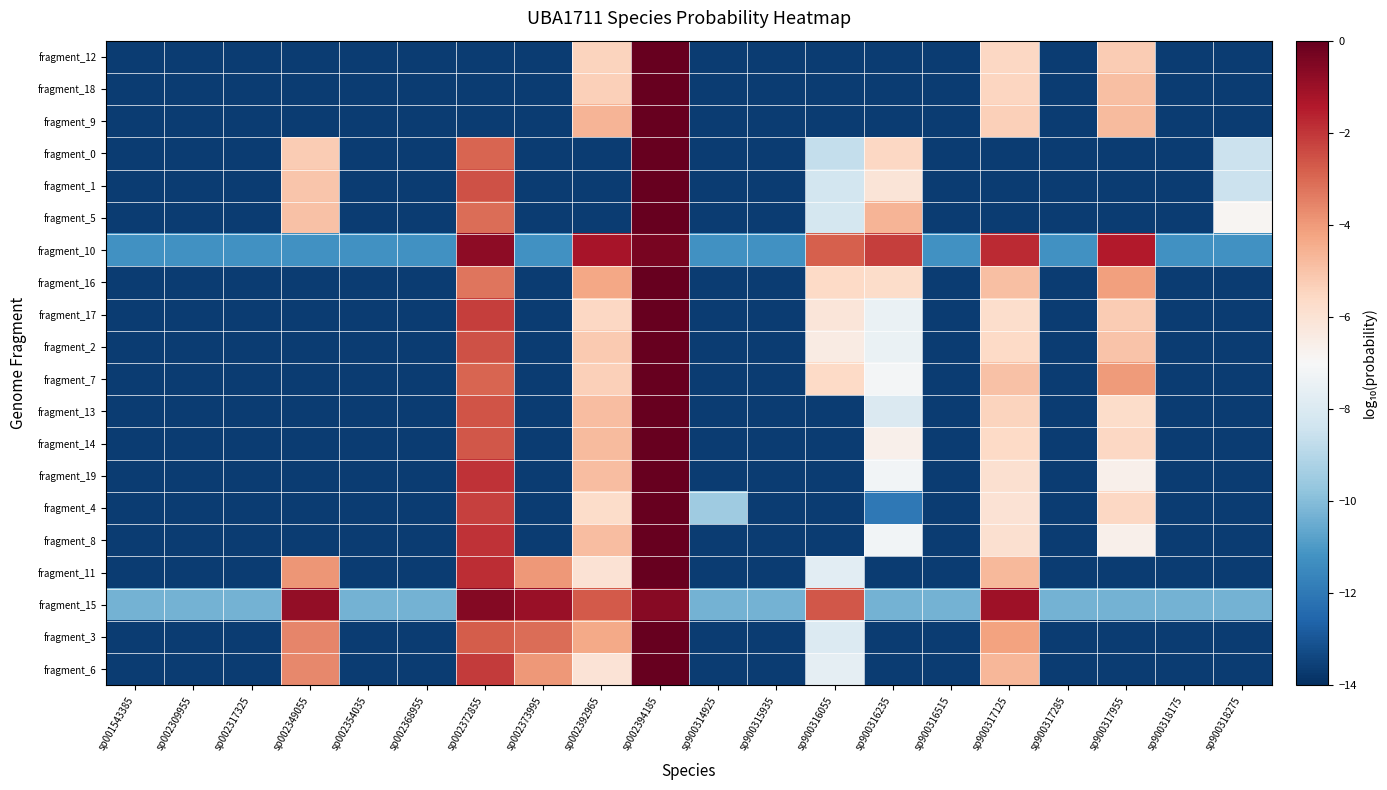

Reading left to right, list all the values displayed in this chart.

fragment_12: sp001543385=-13.7	sp002309955=-13.7	sp002317325=-13.7	sp002349055=-13.7	sp002354035=-13.7	sp002368955=-13.7	sp002372855=-13.7	sp002373995=-13.7	sp002392965=-5.5	sp002394185=-0.0	sp900314925=-13.7	sp900315935=-13.7	sp900316055=-13.7	sp900316235=-13.7	sp900316515=-13.7	sp900317125=-5.6	sp900317285=-13.7	sp900317955=-5.2	sp900318175=-13.7	sp900318275=-13.7
fragment_18: sp001543385=-13.7	sp002309955=-13.7	sp002317325=-13.7	sp002349055=-13.7	sp002354035=-13.7	sp002368955=-13.7	sp002372855=-13.7	sp002373995=-13.7	sp002392965=-5.3	sp002394185=-0.0	sp900314925=-13.7	sp900315935=-13.7	sp900316055=-13.7	sp900316235=-13.7	sp900316515=-13.7	sp900317125=-5.5	sp900317285=-13.7	sp900317955=-4.9	sp900318175=-13.7	sp900318275=-13.7
fragment_9: sp001543385=-13.7	sp002309955=-13.7	sp002317325=-13.7	sp002349055=-13.7	sp002354035=-13.7	sp002368955=-13.7	sp002372855=-13.7	sp002373995=-13.7	sp002392965=-4.6	sp002394185=-0.0	sp900314925=-13.7	sp900315935=-13.7	sp900316055=-13.7	sp900316235=-13.7	sp900316515=-13.7	sp900317125=-5.3	sp900317285=-13.7	sp900317955=-4.8	sp900318175=-13.7	sp900318275=-13.7
fragment_0: sp001543385=-13.7	sp002309955=-13.7	sp002317325=-13.7	sp002349055=-5.2	sp002354035=-13.7	sp002368955=-13.7	sp002372855=-2.9	sp002373995=-13.7	sp002392965=-13.7	sp002394185=-0.0	sp900314925=-13.7	sp900315935=-13.7	sp900316055=-8.7	sp900316235=-5.5	sp900316515=-13.7	sp900317125=-13.7	sp900317285=-13.7	sp900317955=-13.7	sp900318175=-13.7	sp900318275=-8.5
fragment_1: sp001543385=-13.7	sp002309955=-13.7	sp002317325=-13.7	sp002349055=-5.1	sp002354035=-13.7	sp002368955=-13.7	sp002372855=-2.5	sp002373995=-13.7	sp002392965=-13.7	sp002394185=-0.0	sp900314925=-13.7	sp900315935=-13.7	sp900316055=-8.3	sp900316235=-6.1	sp900316515=-13.7	sp900317125=-13.7	sp900317285=-13.7	sp900317955=-13.7	sp900318175=-13.7	sp900318275=-8.5
fragment_5: sp001543385=-13.7	sp002309955=-13.7	sp002317325=-13.7	sp002349055=-4.9	sp002354035=-13.7	sp002368955=-13.7	sp002372855=-3.1	sp002373995=-13.7	sp002392965=-13.7	sp002394185=-0.0	sp900314925=-13.7	sp900315935=-13.7	sp900316055=-8.3	sp900316235=-4.6	sp900316515=-13.7	sp900317125=-13.7	sp900317285=-13.7	sp900317955=-13.7	sp900318175=-13.7	sp900318275=-6.9
fragment_10: sp001543385=-11.2	sp002309955=-11.2	sp002317325=-11.2	sp002349055=-11.2	sp002354035=-11.2	sp002368955=-11.2	sp002372855=-0.7	sp002373995=-11.2	sp002392965=-1.2	sp002394185=-0.3	sp900314925=-11.2	sp900315935=-11.2	sp900316055=-2.8	sp900316235=-2.1	sp900316515=-11.2	sp900317125=-1.8	sp900317285=-11.2	sp900317955=-1.5	sp900318175=-11.2	sp900318275=-11.2
fragment_16: sp001543385=-13.7	sp002309955=-13.7	sp002317325=-13.7	sp002349055=-13.7	sp002354035=-13.7	sp002368955=-13.7	sp002372855=-3.3	sp002373995=-13.7	sp002392965=-4.3	sp002394185=-0.0	sp900314925=-13.7	sp900315935=-13.7	sp900316055=-5.6	sp900316235=-5.7	sp900316515=-13.7	sp900317125=-4.9	sp900317285=-13.7	sp900317955=-4.1	sp900318175=-13.7	sp900318275=-13.7
fragment_17: sp001543385=-13.7	sp002309955=-13.7	sp002317325=-13.7	sp002349055=-13.7	sp002354035=-13.7	sp002368955=-13.7	sp002372855=-2.1	sp002373995=-13.7	sp002392965=-5.5	sp002394185=-0.0	sp900314925=-13.7	sp900315935=-13.7	sp900316055=-6.2	sp900316235=-7.5	sp900316515=-13.7	sp900317125=-5.8	sp900317285=-13.7	sp900317955=-5.2	sp900318175=-13.7	sp900318275=-13.7
fragment_2: sp001543385=-13.7	sp002309955=-13.7	sp002317325=-13.7	sp002349055=-13.7	sp002354035=-13.7	sp002368955=-13.7	sp002372855=-2.6	sp002373995=-13.7	sp002392965=-5.2	sp002394185=-0.0	sp900314925=-13.7	sp900315935=-13.7	sp900316055=-6.4	sp900316235=-7.5	sp900316515=-13.7	sp900317125=-5.6	sp900317285=-13.7	sp900317955=-5.0	sp900318175=-13.7	sp900318275=-13.7
fragment_7: sp001543385=-13.7	sp002309955=-13.7	sp002317325=-13.7	sp002349055=-13.7	sp002354035=-13.7	sp002368955=-13.7	sp002372855=-2.9	sp002373995=-13.7	sp002392965=-5.3	sp002394185=-0.0	sp900314925=-13.7	sp900315935=-13.7	sp900316055=-5.6	sp900316235=-7.2	sp900316515=-13.7	sp900317125=-5.0	sp900317285=-13.7	sp900317955=-4.0	sp900318175=-13.7	sp900318275=-13.7
fragment_13: sp001543385=-13.7	sp002309955=-13.7	sp002317325=-13.7	sp002349055=-13.7	sp002354035=-13.7	sp002368955=-13.7	sp002372855=-2.6	sp002373995=-13.7	sp002392965=-4.8	sp002394185=-0.0	sp900314925=-13.7	sp900315935=-13.7	sp900316055=-13.7	sp900316235=-8.0	sp900316515=-13.7	sp900317125=-5.5	sp900317285=-13.7	sp900317955=-5.7	sp900318175=-13.7	sp900318275=-13.7
fragment_14: sp001543385=-13.7	sp002309955=-13.7	sp002317325=-13.7	sp002349055=-13.7	sp002354035=-13.7	sp002368955=-13.7	sp002372855=-2.7	sp002373995=-13.7	sp002392965=-4.8	sp002394185=-0.0	sp900314925=-13.7	sp900315935=-13.7	sp900316055=-13.7	sp900316235=-6.6	sp900316515=-13.7	sp900317125=-5.6	sp900317285=-13.7	sp900317955=-5.5	sp900318175=-13.7	sp900318275=-13.7
fragment_19: sp001543385=-13.6	sp002309955=-13.6	sp002317325=-13.6	sp002349055=-13.6	sp002354035=-13.6	sp002368955=-13.6	sp002372855=-1.9	sp002373995=-13.6	sp002392965=-4.8	sp002394185=-0.0	sp900314925=-13.6	sp900315935=-13.6	sp900316055=-13.6	sp900316235=-7.2	sp900316515=-13.6	sp900317125=-5.9	sp900317285=-13.6	sp900317955=-6.6	sp900318175=-13.6	sp900318275=-13.6
fragment_4: sp001543385=-13.7	sp002309955=-13.7	sp002317325=-13.7	sp002349055=-13.7	sp002354035=-13.7	sp002368955=-13.7	sp002372855=-2.2	sp002373995=-13.7	sp002392965=-5.7	sp002394185=-0.0	sp900314925=-9.5	sp900315935=-13.7	sp900316055=-13.7	sp900316235=-12.0	sp900316515=-13.7	sp900317125=-6.0	sp900317285=-13.7	sp900317955=-5.6	sp900318175=-13.7	sp900318275=-13.7
fragment_8: sp001543385=-13.6	sp002309955=-13.6	sp002317325=-13.6	sp002349055=-13.6	sp002354035=-13.6	sp002368955=-13.6	sp002372855=-1.9	sp002373995=-13.6	sp002392965=-4.8	sp002394185=-0.0	sp900314925=-13.6	sp900315935=-13.6	sp900316055=-13.6	sp900316235=-7.2	sp900316515=-13.6	sp900317125=-5.9	sp900317285=-13.6	sp900317955=-6.6	sp900318175=-13.6	sp900318275=-13.6
fragment_11: sp001543385=-13.7	sp002309955=-13.7	sp002317325=-13.7	sp002349055=-3.9	sp002354035=-13.7	sp002368955=-13.7	sp002372855=-1.8	sp002373995=-4.0	sp002392965=-6.0	sp002394185=-0.0	sp900314925=-13.7	sp900315935=-13.7	sp900316055=-7.8	sp900316235=-13.7	sp900316515=-13.7	sp900317125=-4.7	sp900317285=-13.7	sp900317955=-13.7	sp900318175=-13.7	sp900318275=-13.7
fragment_15: sp001543385=-10.3	sp002309955=-10.3	sp002317325=-10.3	sp002349055=-0.8	sp002354035=-10.3	sp002368955=-10.3	sp002372855=-0.6	sp002373995=-0.9	sp002392965=-2.7	sp002394185=-0.6	sp900314925=-10.3	sp900315935=-10.3	sp900316055=-2.7	sp900316235=-10.3	sp900316515=-10.3	sp900317125=-1.0	sp900317285=-10.3	sp900317955=-10.3	sp900318175=-10.3	sp900318275=-10.3
fragment_3: sp001543385=-13.7	sp002309955=-13.7	sp002317325=-13.7	sp002349055=-3.6	sp002354035=-13.7	sp002368955=-13.7	sp002372855=-2.8	sp002373995=-3.1	sp002392965=-4.3	sp002394185=-0.0	sp900314925=-13.7	sp900315935=-13.7	sp900316055=-7.9	sp900316235=-13.7	sp900316515=-13.7	sp900317125=-4.2	sp900317285=-13.7	sp900317955=-13.7	sp900318175=-13.7	sp900318275=-13.7
fragment_6: sp001543385=-13.7	sp002309955=-13.7	sp002317325=-13.7	sp002349055=-3.6	sp002354035=-13.7	sp002368955=-13.7	sp002372855=-2.1	sp002373995=-4.0	sp002392965=-6.1	sp002394185=-0.0	sp900314925=-13.7	sp900315935=-13.7	sp900316055=-7.6	sp900316235=-13.7	sp900316515=-13.7	sp900317125=-4.7	sp900317285=-13.7	sp900317955=-13.7	sp900318175=-13.7	sp900318275=-13.7